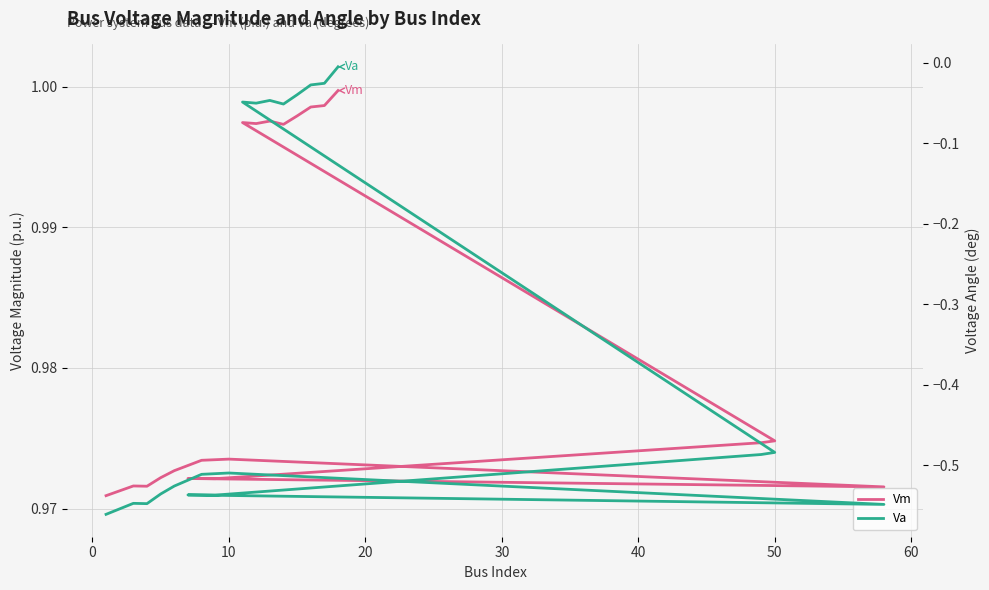

Reading right to left, extract all data points from this chart.

Vm: 1.0	1.0	1.0	1.0	1.0	1.0	1.0	1.0	1.0	1.0	1.0	1.0	1.0	1.0	1.0	1.0	1.0	1.0	1.0	1.0
Va: -0.0	-0.0	-0.0	-0.0	-0.1	-0.0	-0.1	-0.0	-0.5	-0.5	-0.5	-0.5	-0.5	-0.5	-0.5	-0.5	-0.5	-0.5	-0.5	-0.6